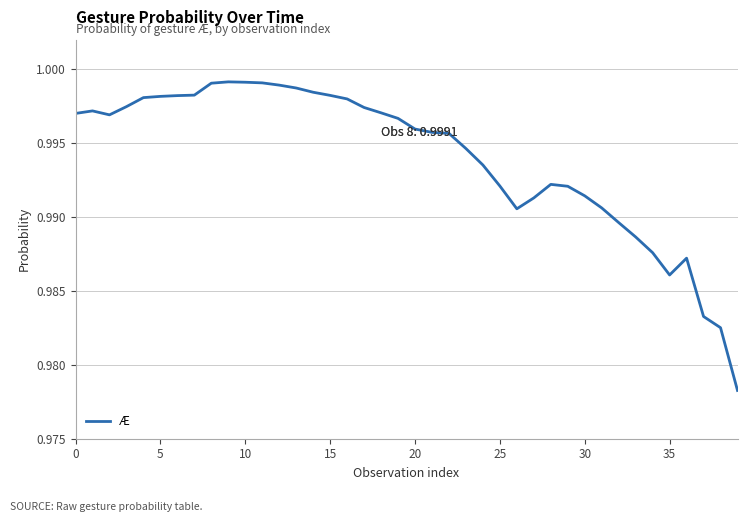

Is this an area chart (filled region under the line)?

No